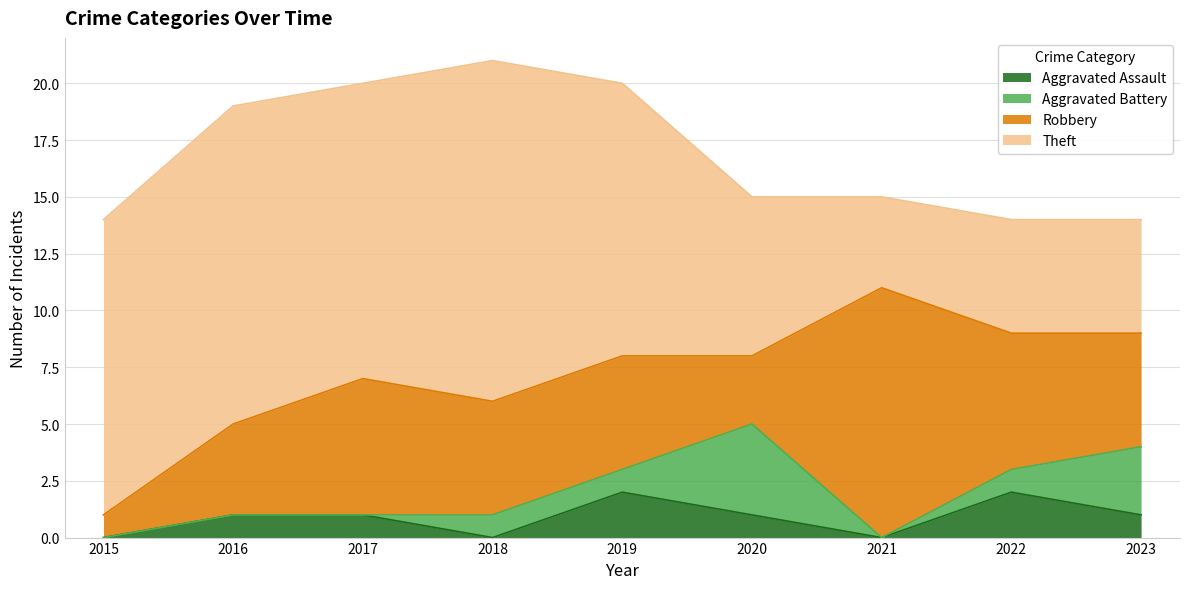

How many categories are shown in the chart?

9